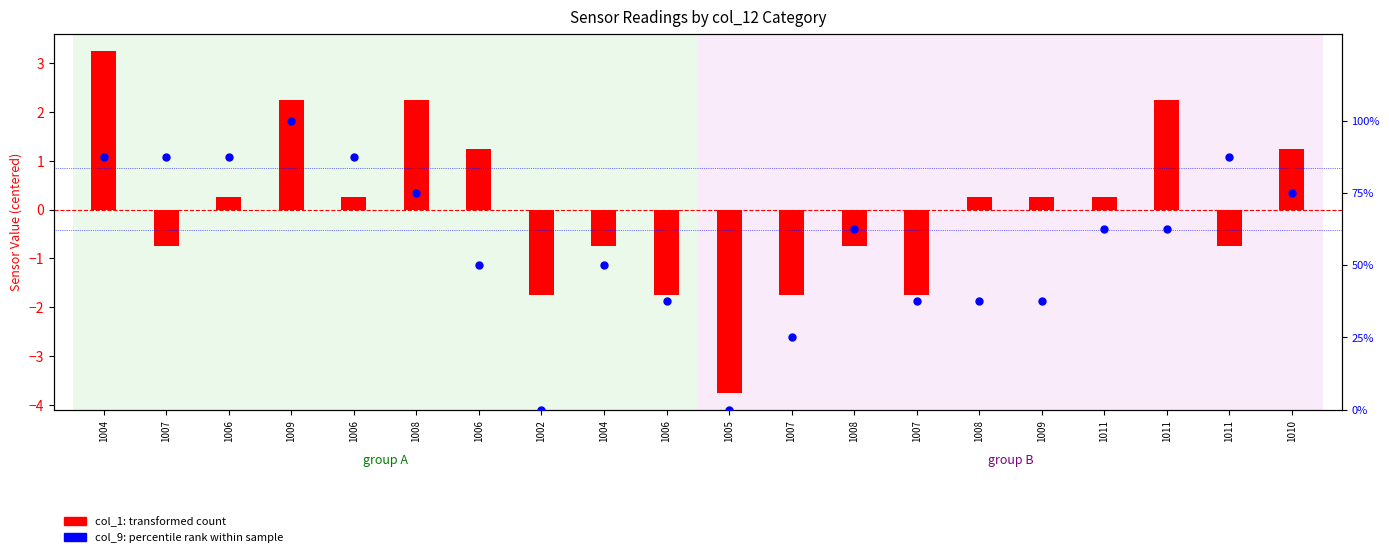

Which series reaches the maximum Y coordinate?

col_1 (transformed count)